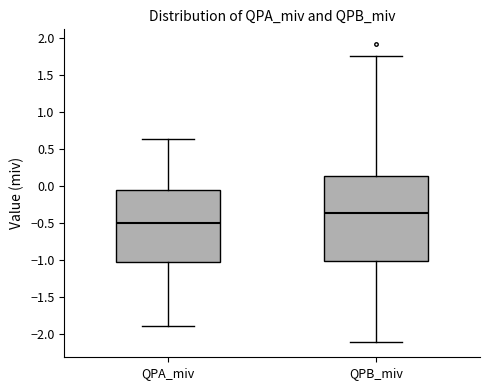

Which box is the tallest, from its lower edge to its upper edge?

QPB_miv